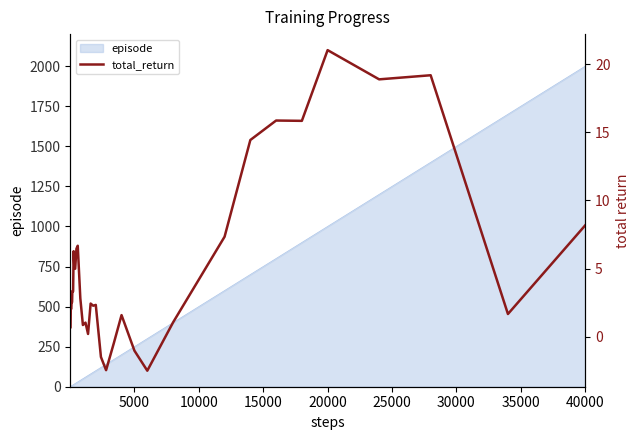

How many categories are shown in the chart?

40